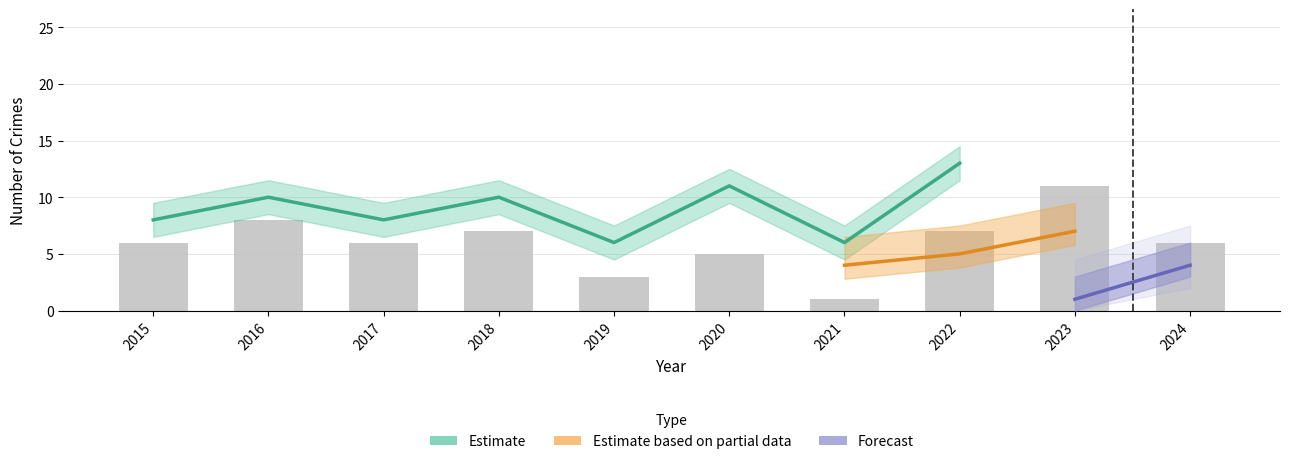

What is the sum of the values at 2017 and 2021?

7